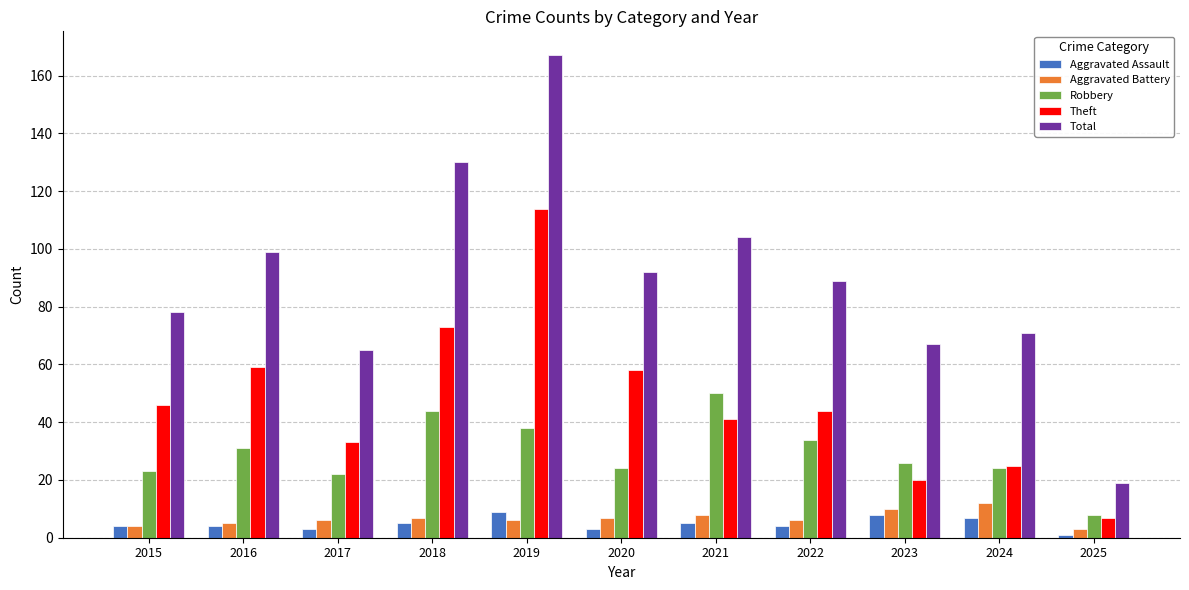

What is the value of the Aggravated Assault bar at the 8th from the left?

4